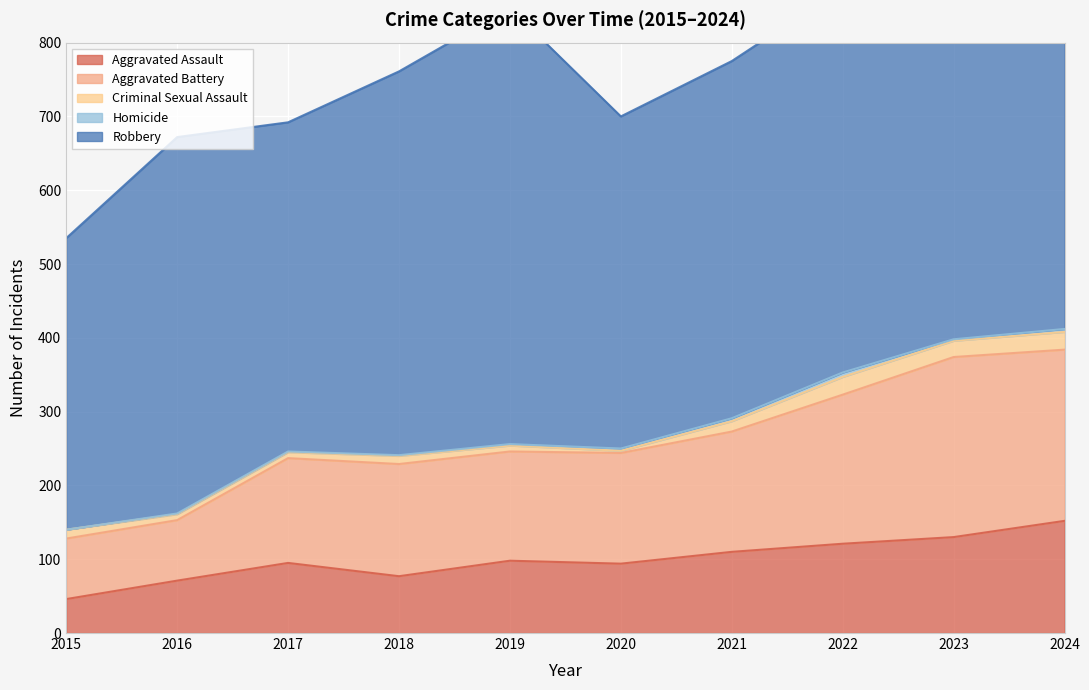

What is the spread (max minus min) of values at 2016?

509